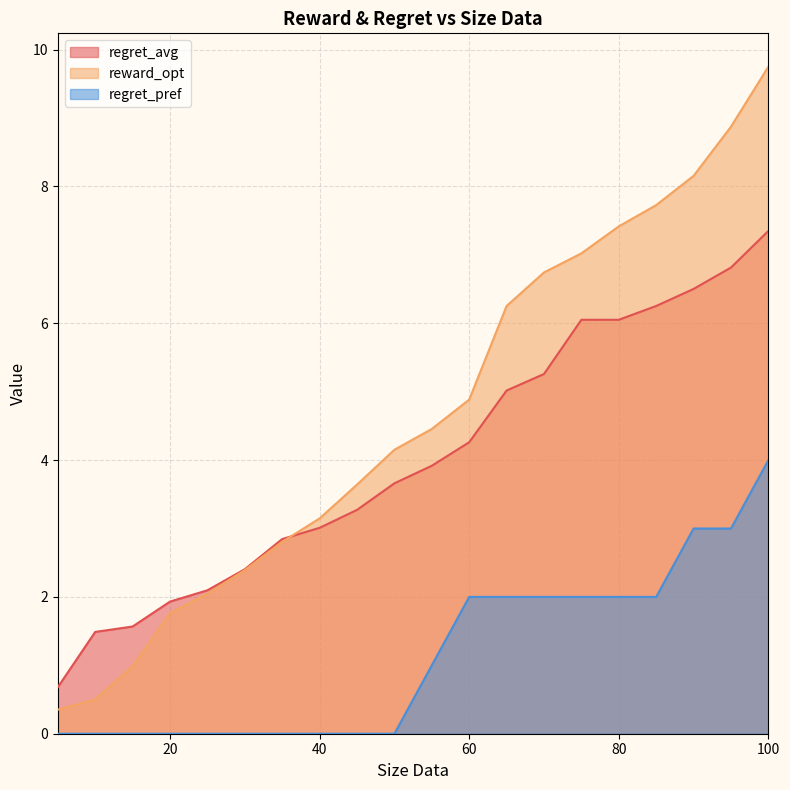

The regret_pref series shows -2.2 at 10. True or false?

False